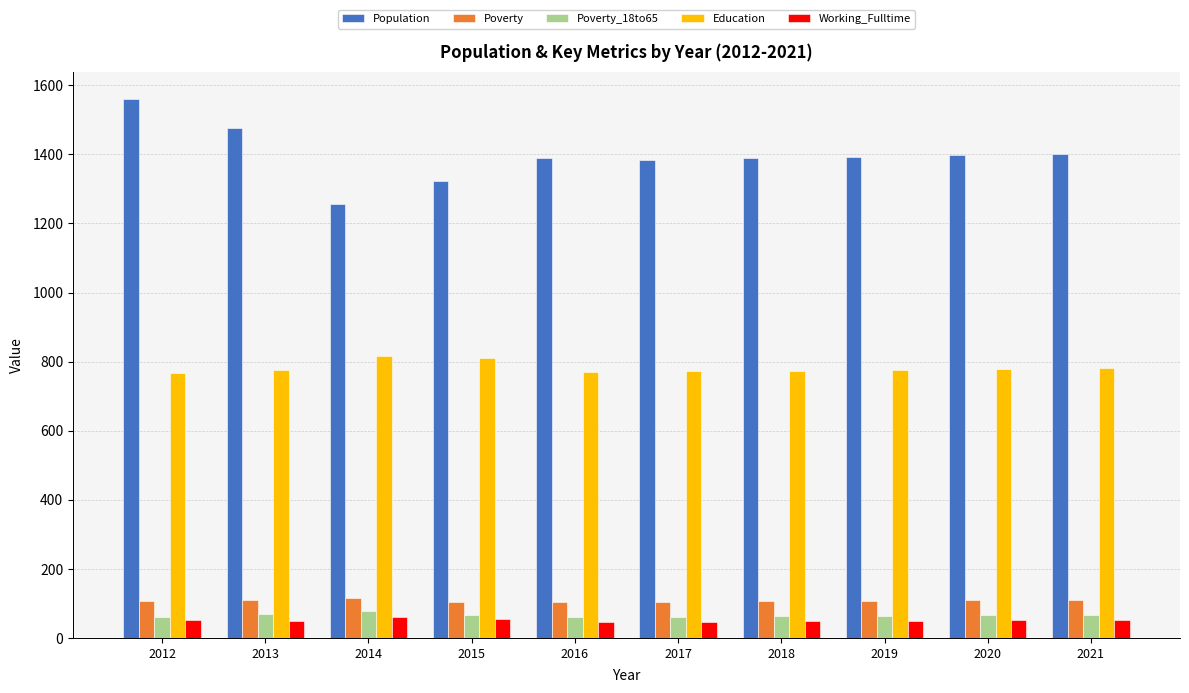

What is the difference between the maximum and minimum values in the Population series?

303